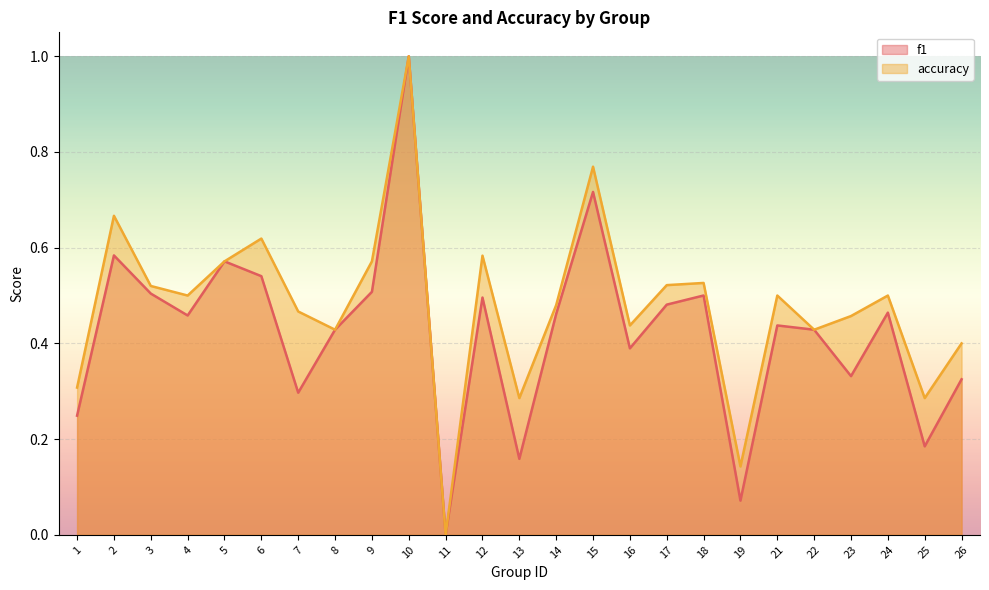

True or false: f1 and accuracy cross at least once.

False